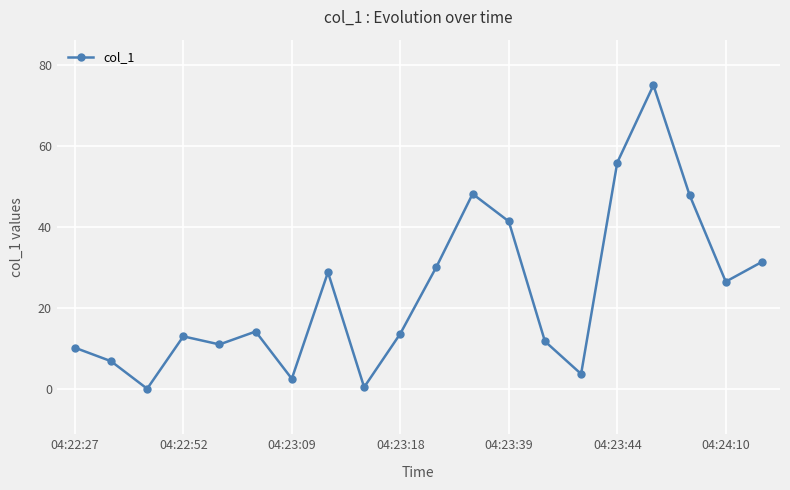

How many points are lower than both their immediate neighbors (excluding endpoints)?

6